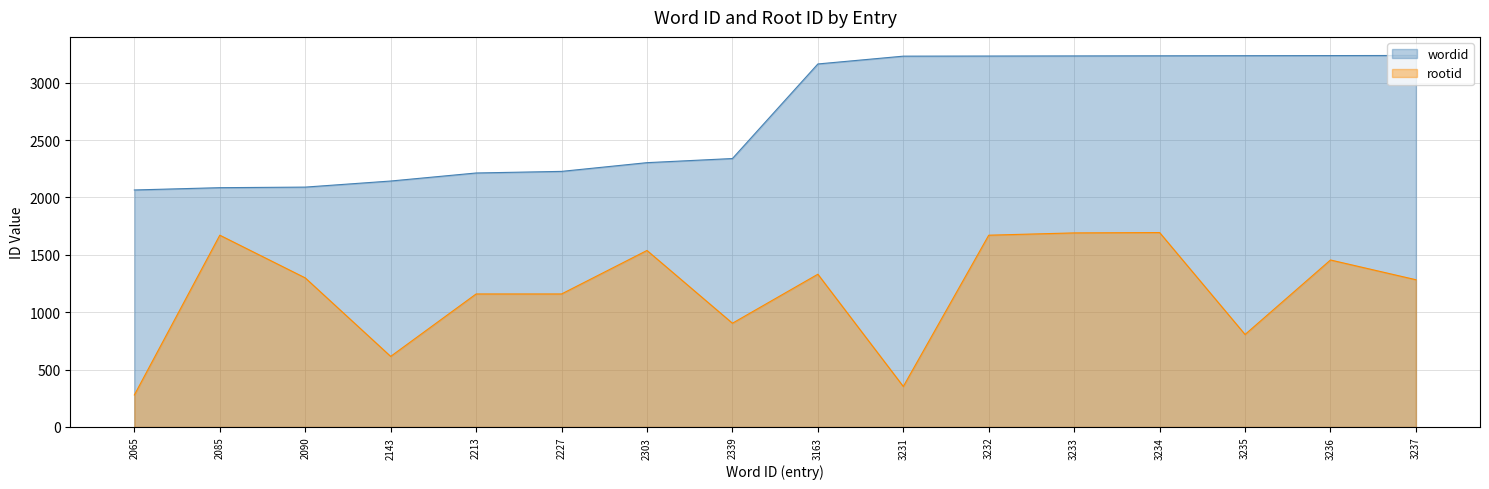

True or false: wordid and rootid intersect in this chart.

False